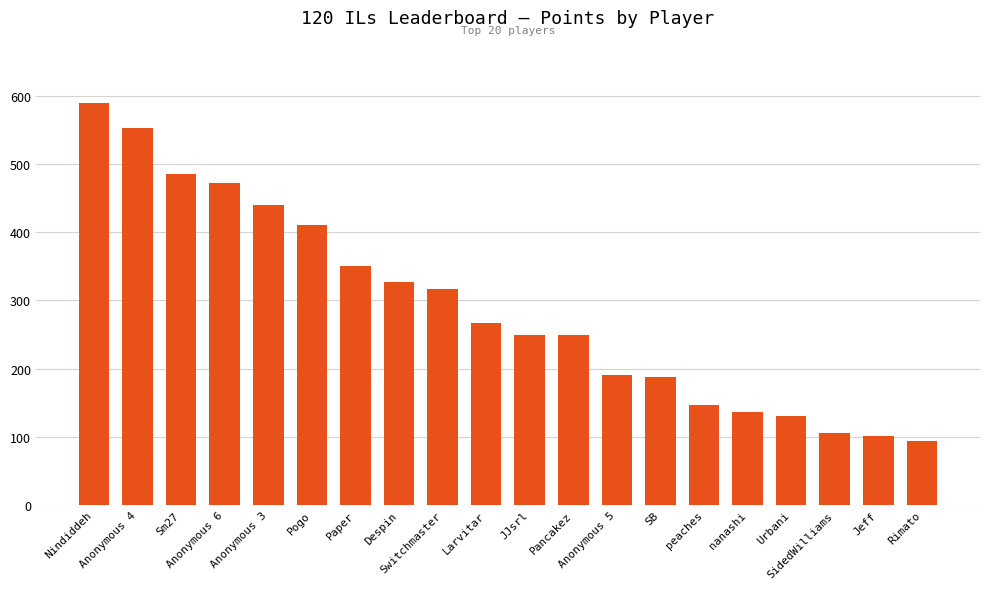

What is the greatest value displayed?

590